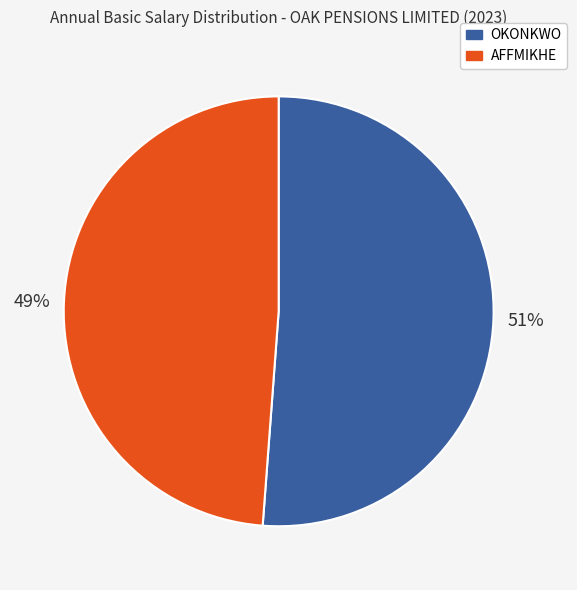

What is the ratio of the value at AFFMIKHE to the value at OKONKWO?

1.0